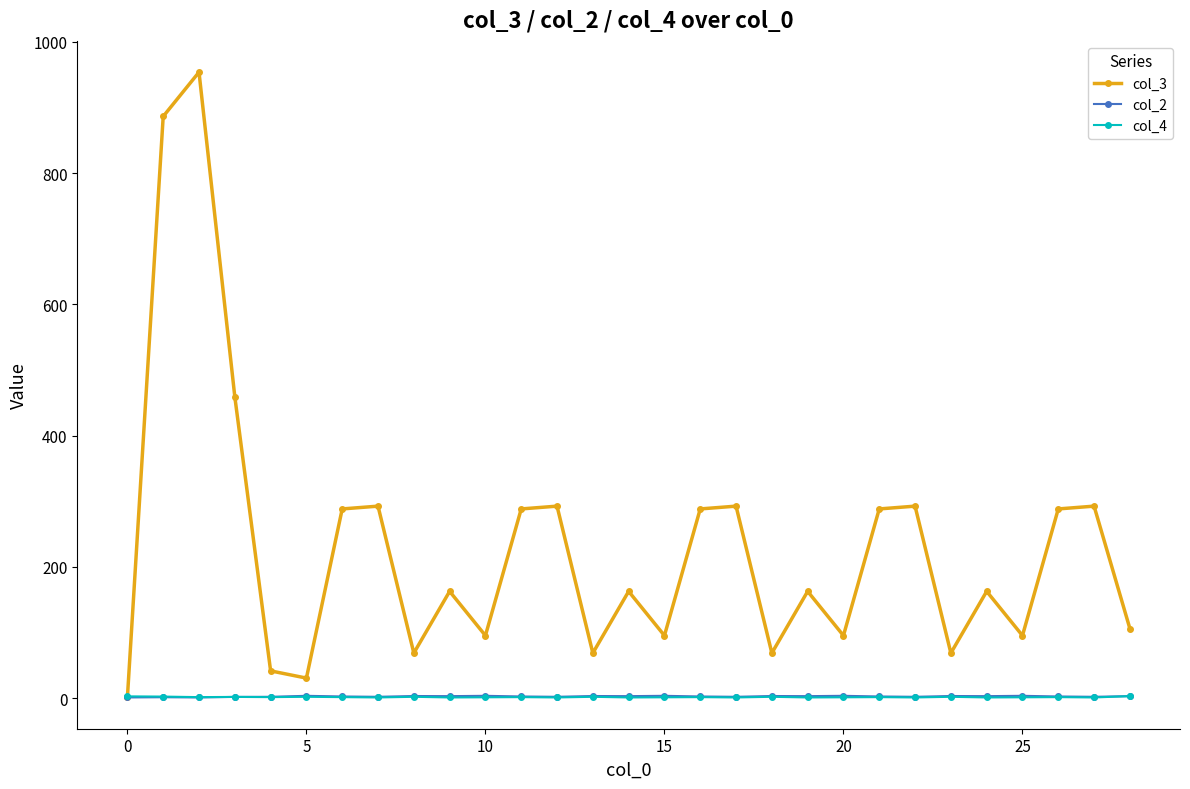

Which series has the widest spread of values?

col_3